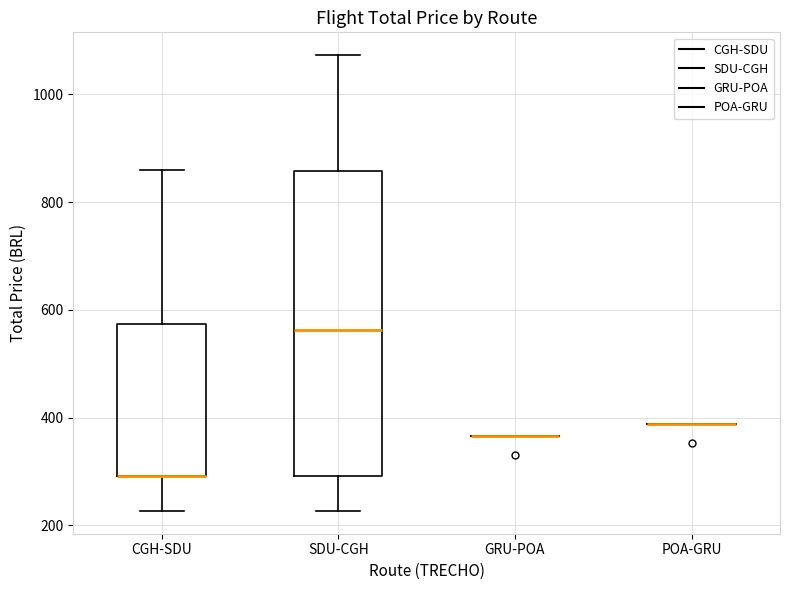

Reading left to right, transcribe this box plot: for each box, give where its median line is, the range the box spans, and where its two whiskers end, as read against the y-axis. The values are not printed on the chart, so give them approximately, as read against the axis.

CGH-SDU: median 300 (drawn on the box's lower edge), box 300 to 580, whiskers 220 to 860
SDU-CGH: median 560, box 300 to 860, whiskers 220 to 1080
GRU-POA: box collapsed to a line at 360, whiskers 360 to 360
POA-GRU: box collapsed to a line at 380, whiskers 380 to 380